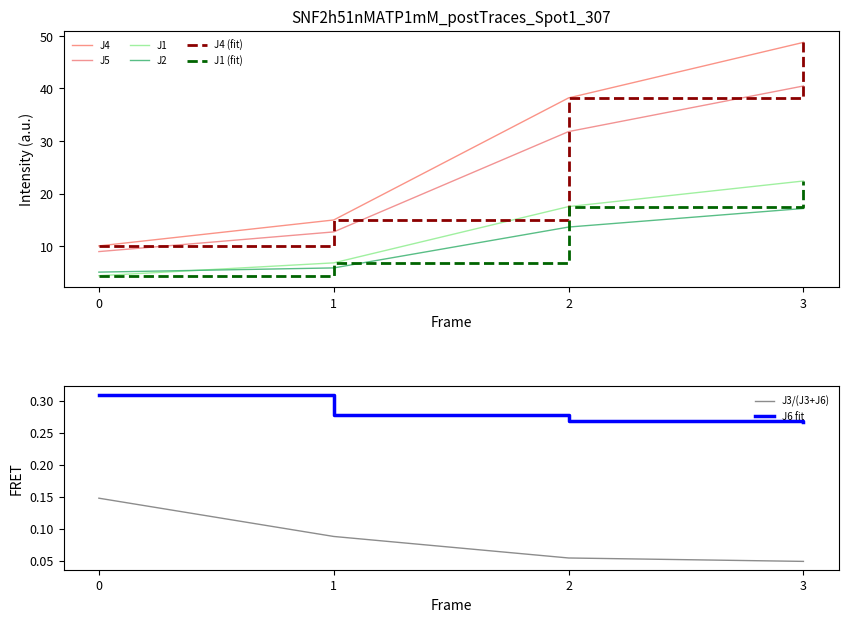

Which series has the largest range (max minus min)?

J4